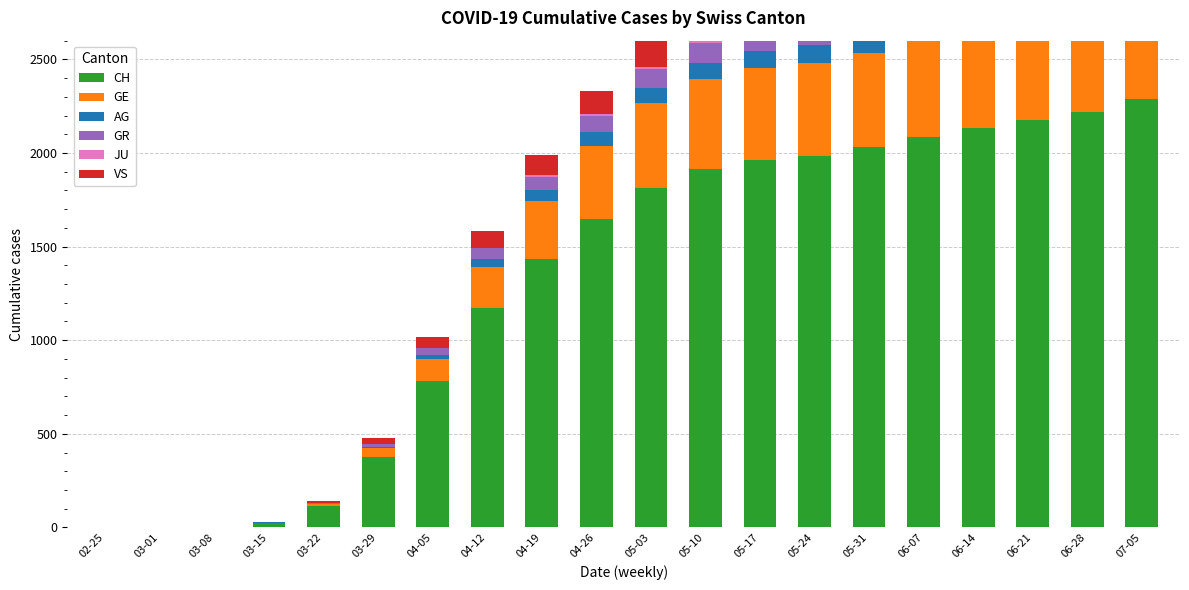

What is the total value across all series at 04-19?

1989